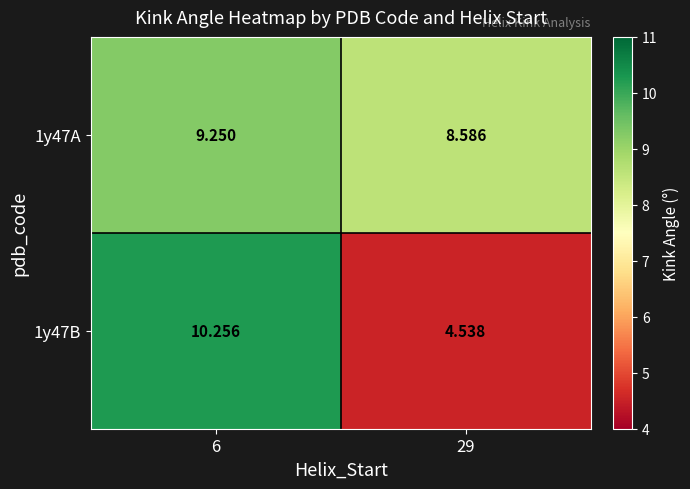

Is the value of 1y47A at 29 greater than the value of 1y47B at 6?

No